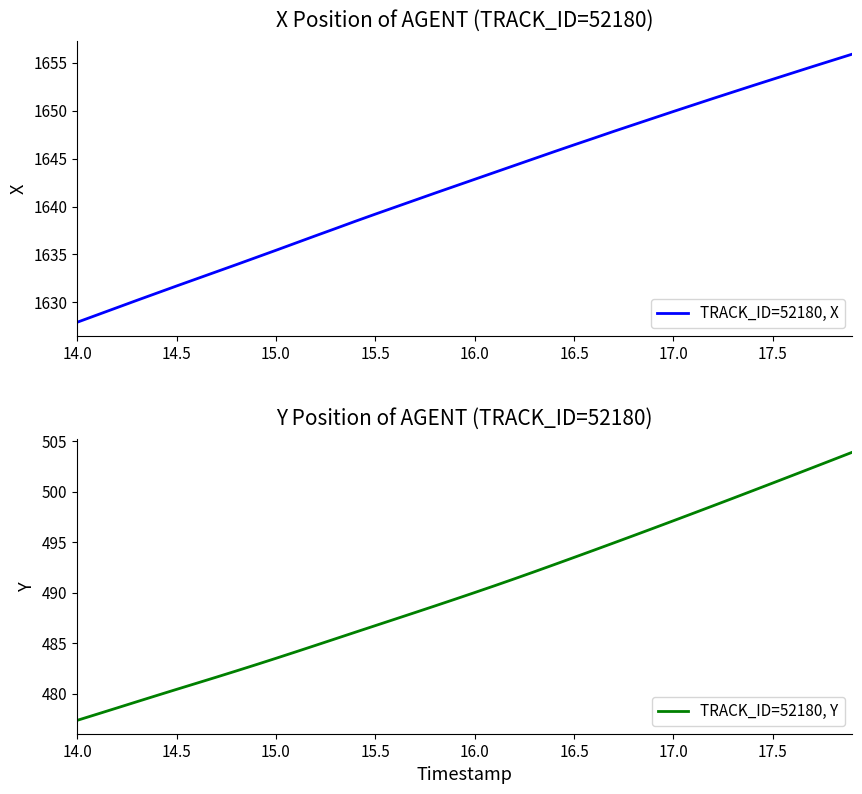

Which category has the lowest value in the TRACK_ID=52180, X series?

14.0